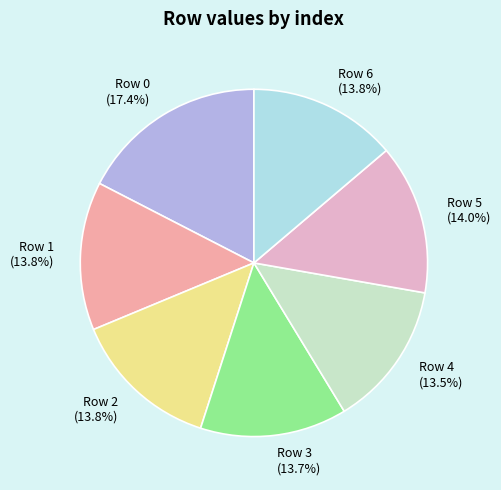

To the nearest percent, what portion does Row 2 represent?

14%